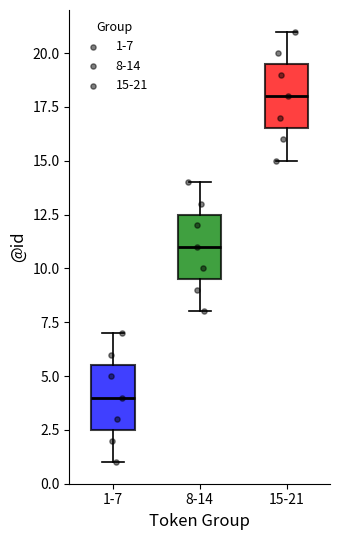

Which box's median line is the highest?

15-21